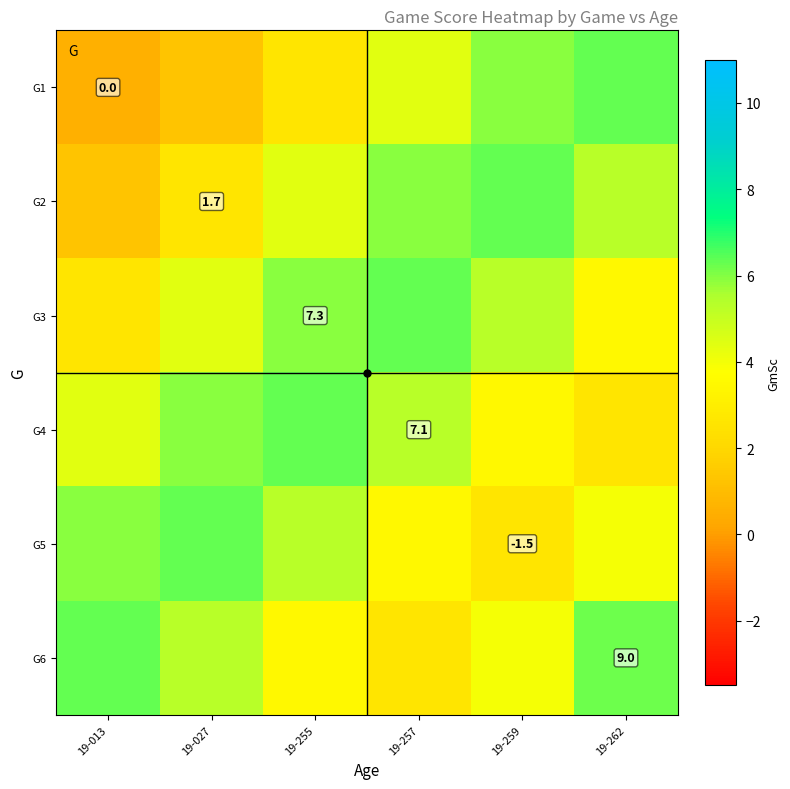

What is the minimum value shown in the chart?

0.5